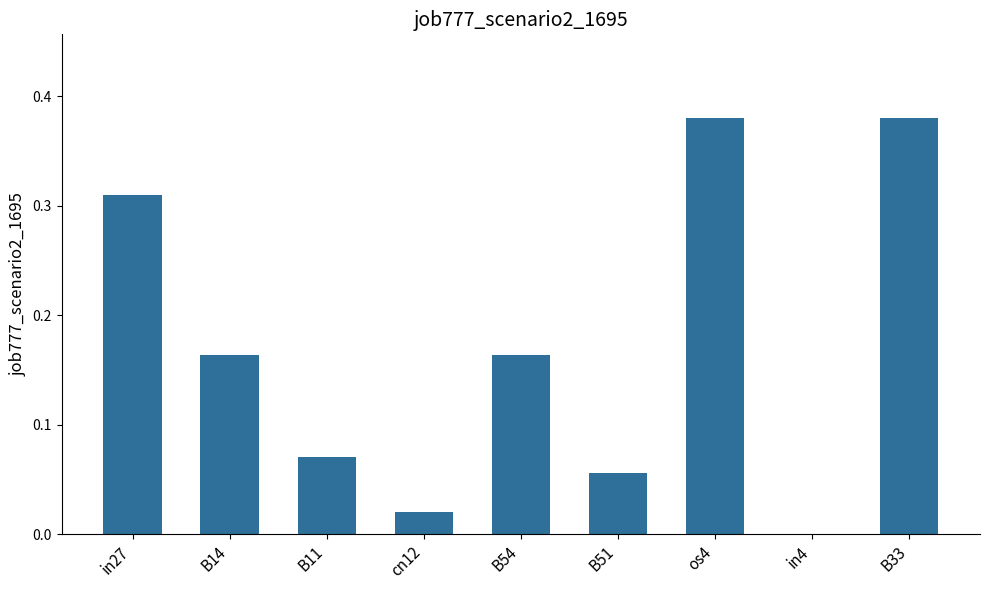

The value at cn12 is 0.0. True or false?

True